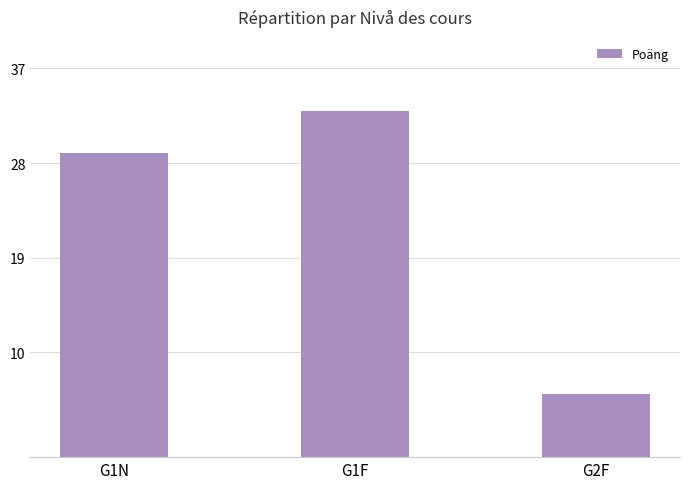

What is the average value?

23